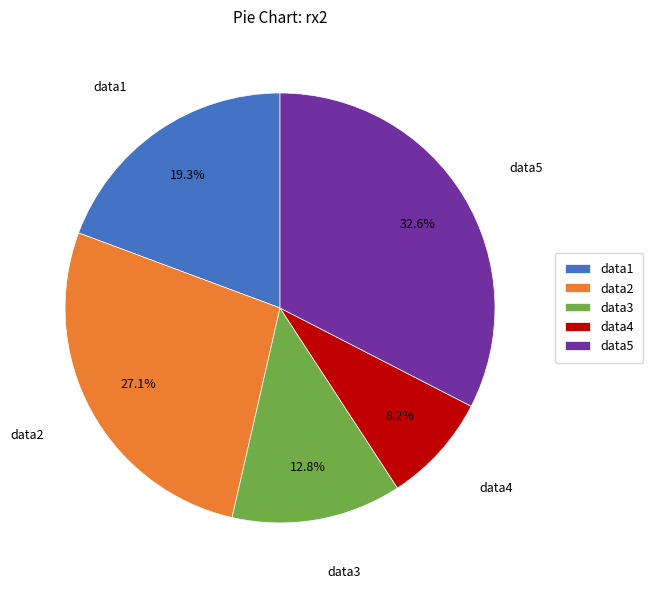

Between data2 and data4, which is larger?

data2